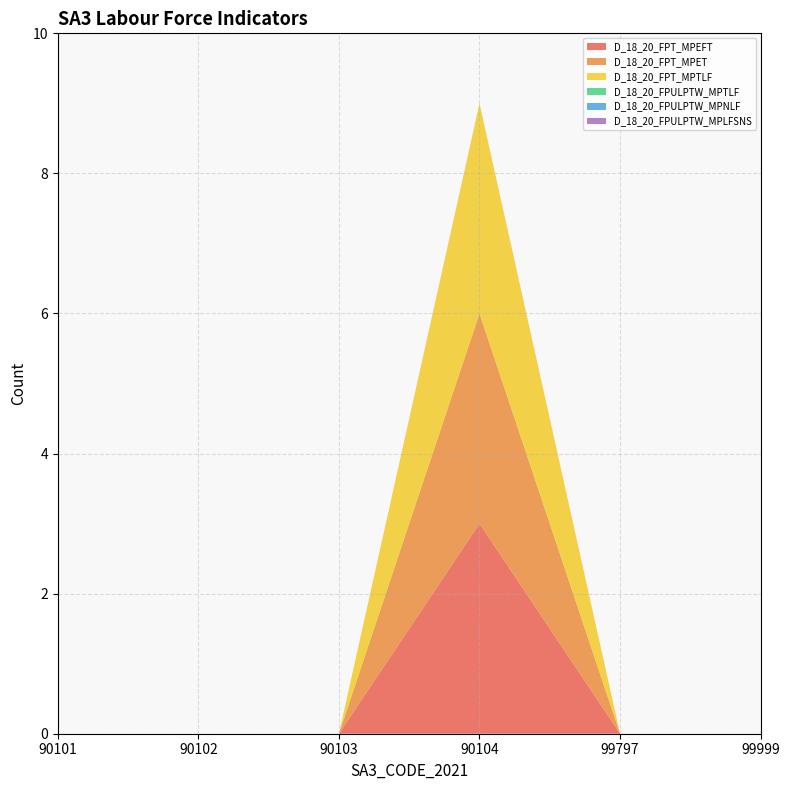

Reading left to right, transcribe all the data shown in this chart.

D_18_20_FPT_MPEFT: 90101=0	90102=0	90103=0	90104=3	99797=0	99999=0
D_18_20_FPT_MPET: 90101=0	90102=0	90103=0	90104=3	99797=0	99999=0
D_18_20_FPT_MPTLF: 90101=0	90102=0	90103=0	90104=3	99797=0	99999=0
D_18_20_FPULPTW_MPTLF: 90101=0	90102=0	90103=0	90104=0	99797=0	99999=0
D_18_20_FPULPTW_MPNLF: 90101=0	90102=0	90103=0	90104=0	99797=0	99999=0
D_18_20_FPULPTW_MPLFSNS: 90101=0	90102=0	90103=0	90104=0	99797=0	99999=0